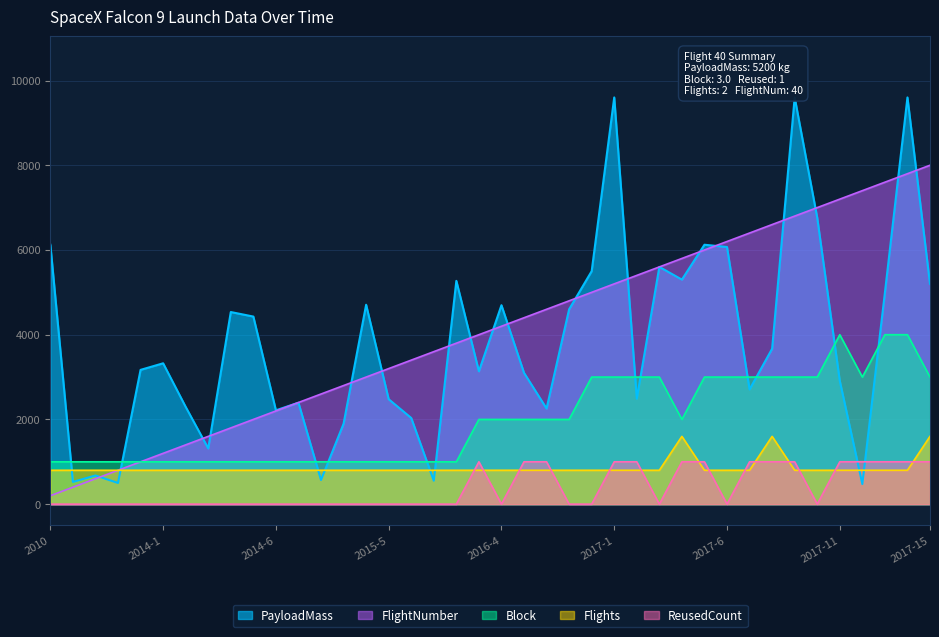

What is the maximum value shown in the chart?

9600.0